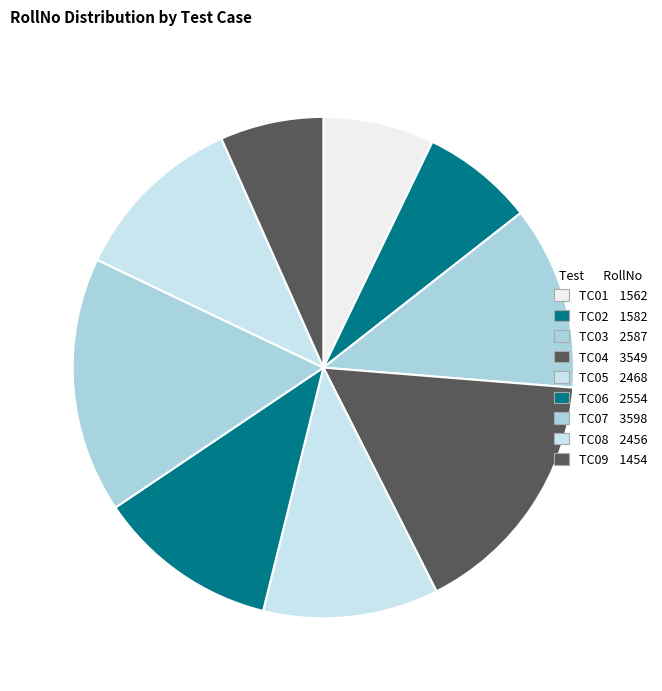

What percentage is the TC08 slice, to the nearest percent?

11%